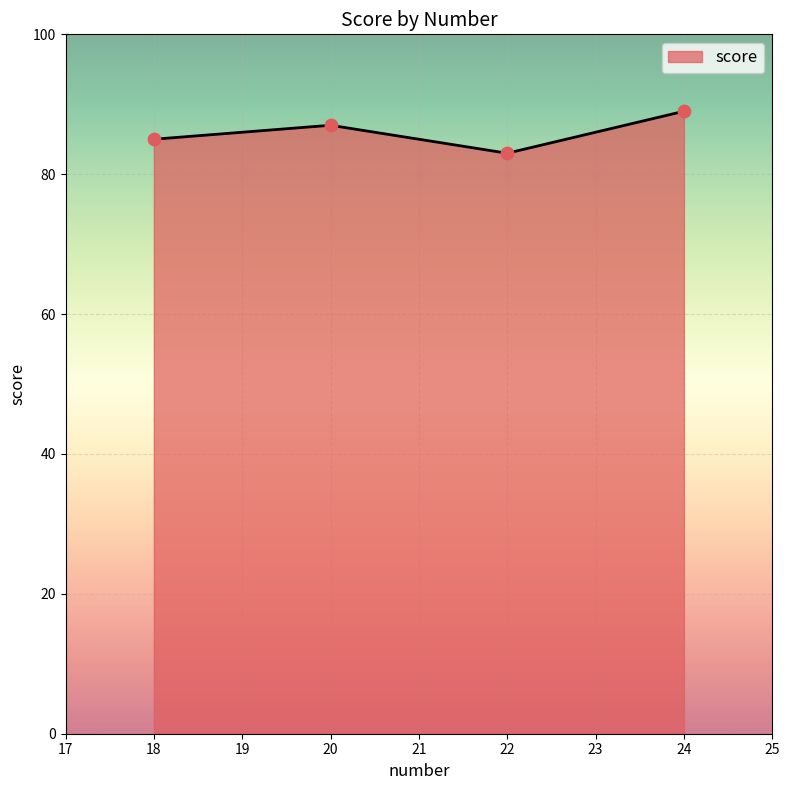

What is the change in value from 18 to 20?

+2